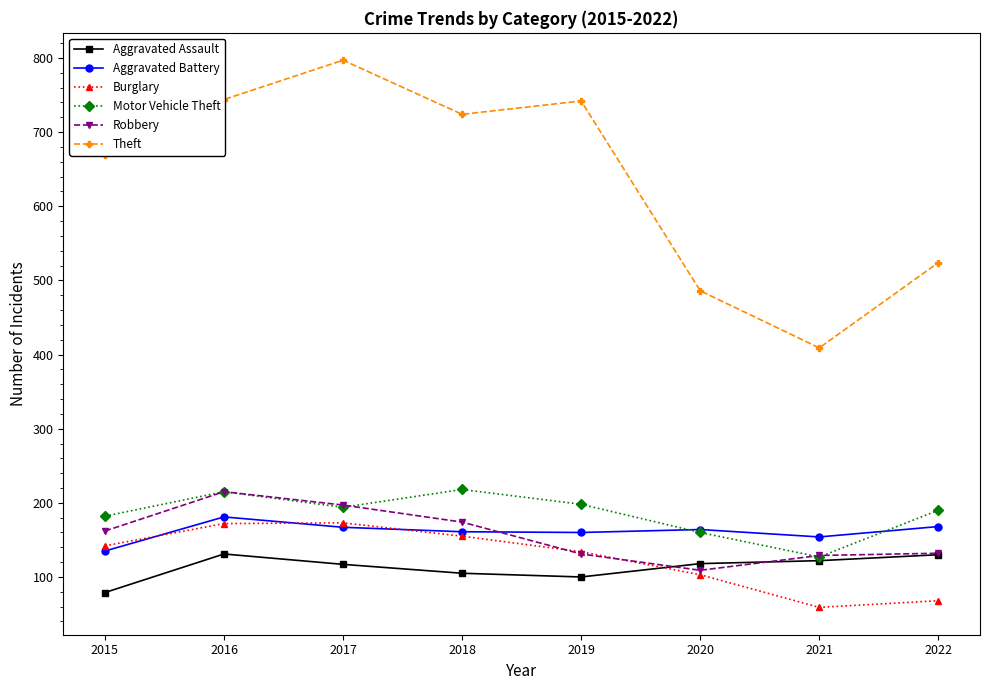

Which series changed the most between 2017 and 2022?

Theft